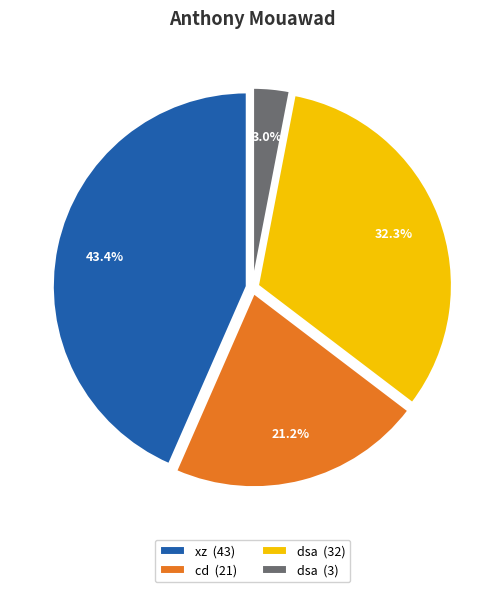

Does any single category account for the majority?

No